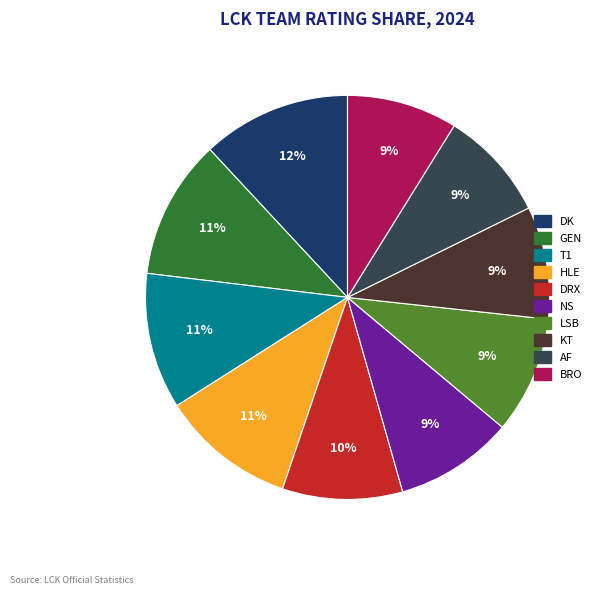

Between NS and T1, which is larger?

T1